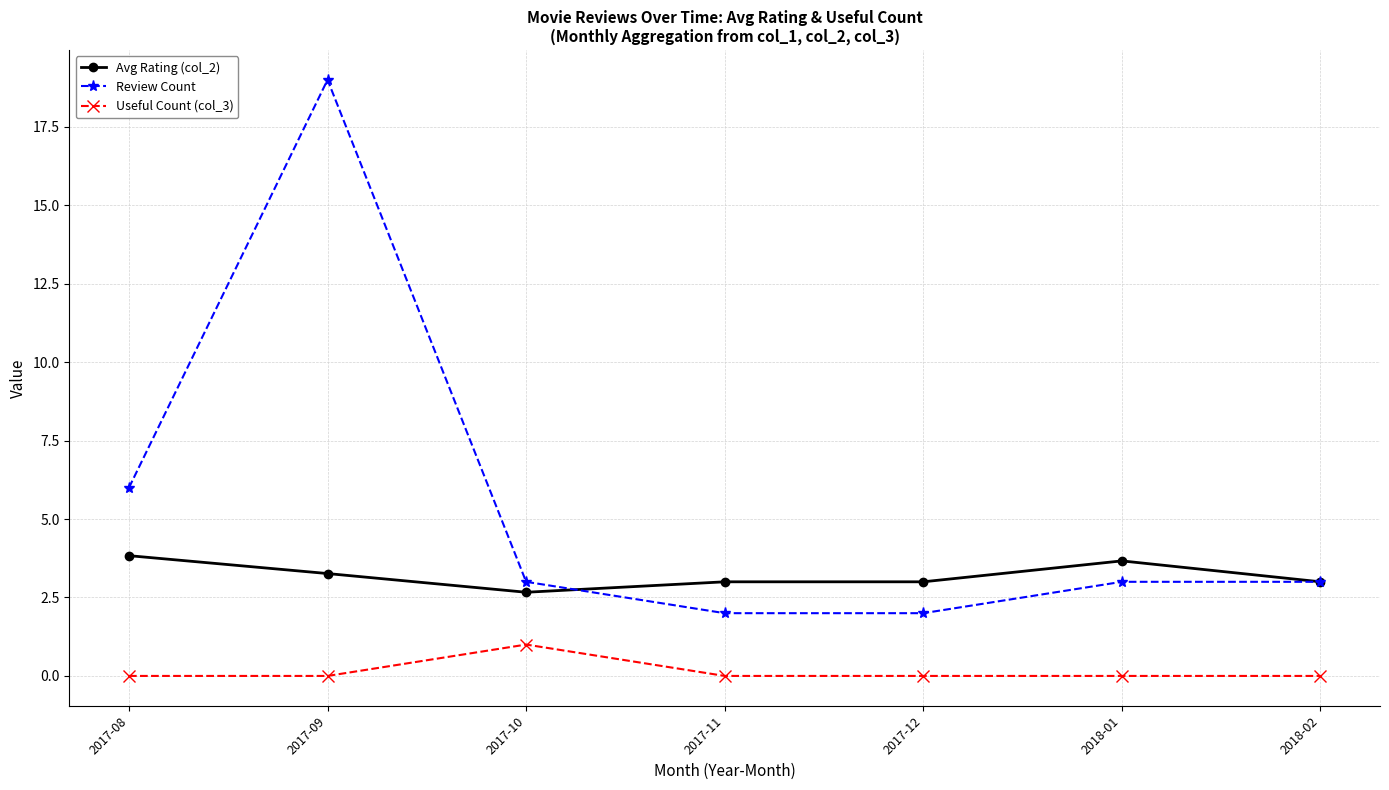

What is the difference between the maximum and second lowest values in the Review Count series?

17.0